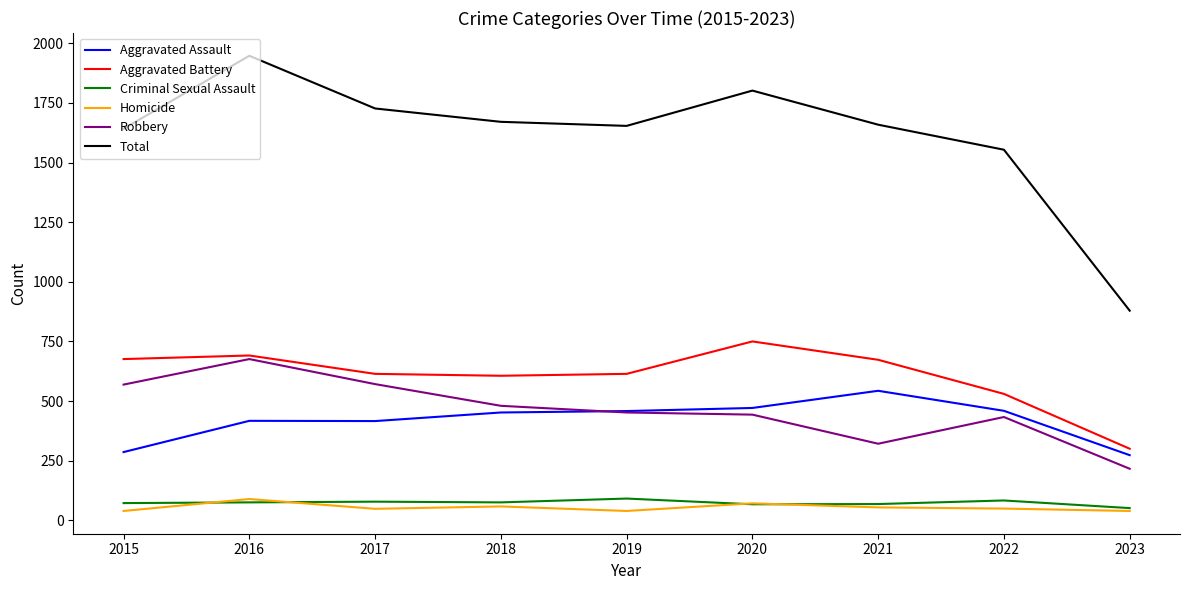

What value does the Criminal Sexual Assault series have at 2015?

72